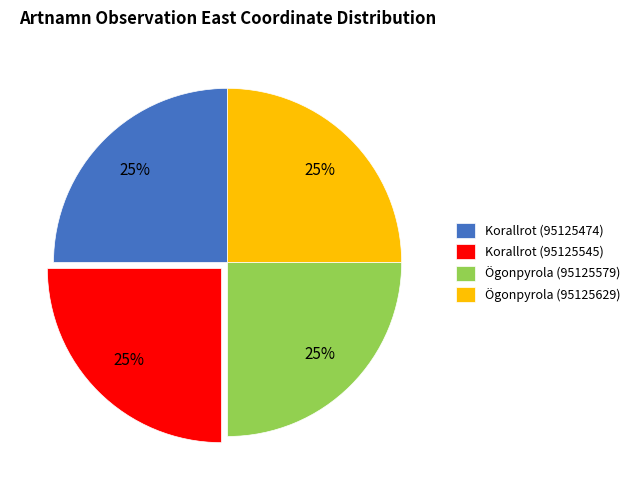

What is the ratio of the value at Ögonpyrola (95125579) to the value at Korallrot (95125545)?

1.0